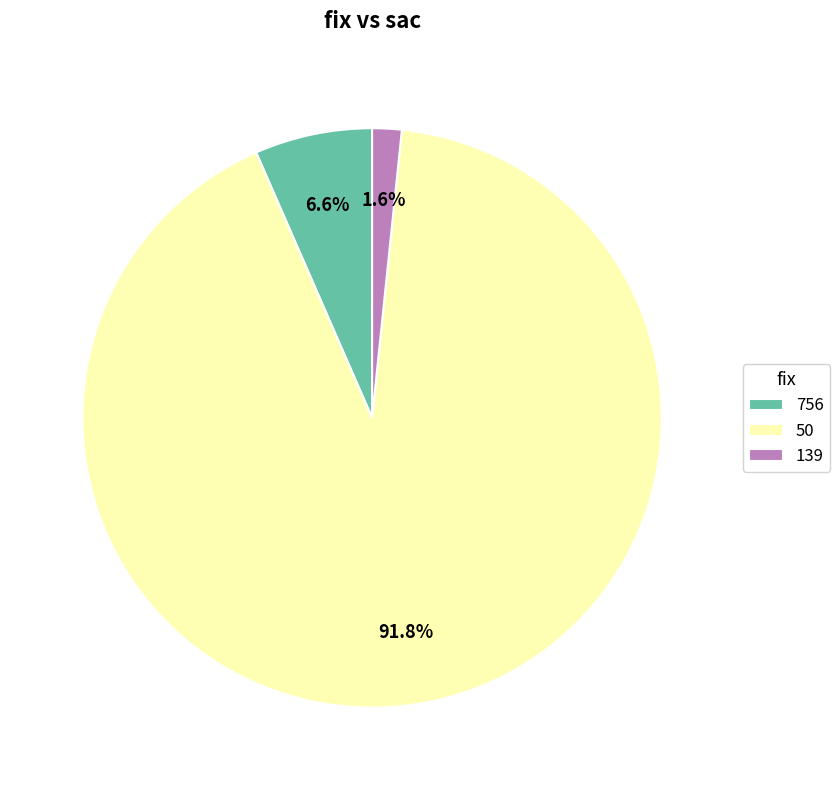

How many segments does this pie chart have?

3